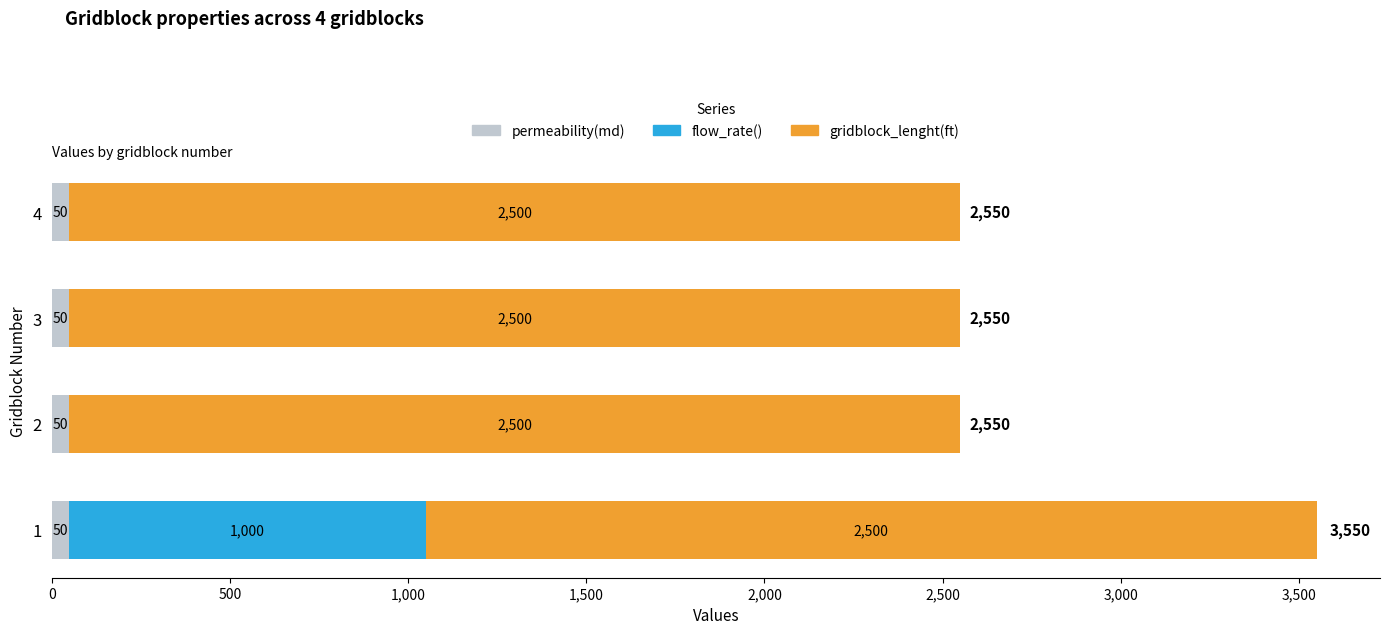

What is the sum of the permeability(md) values at 3 and 2?

100